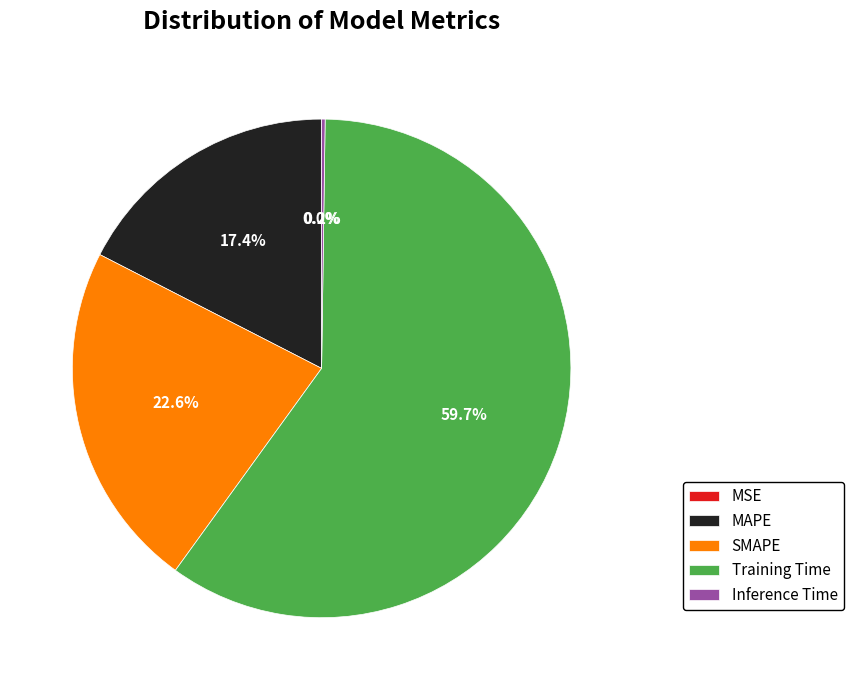

The SMAPE slice represents 30% of the pie. True or false?

False